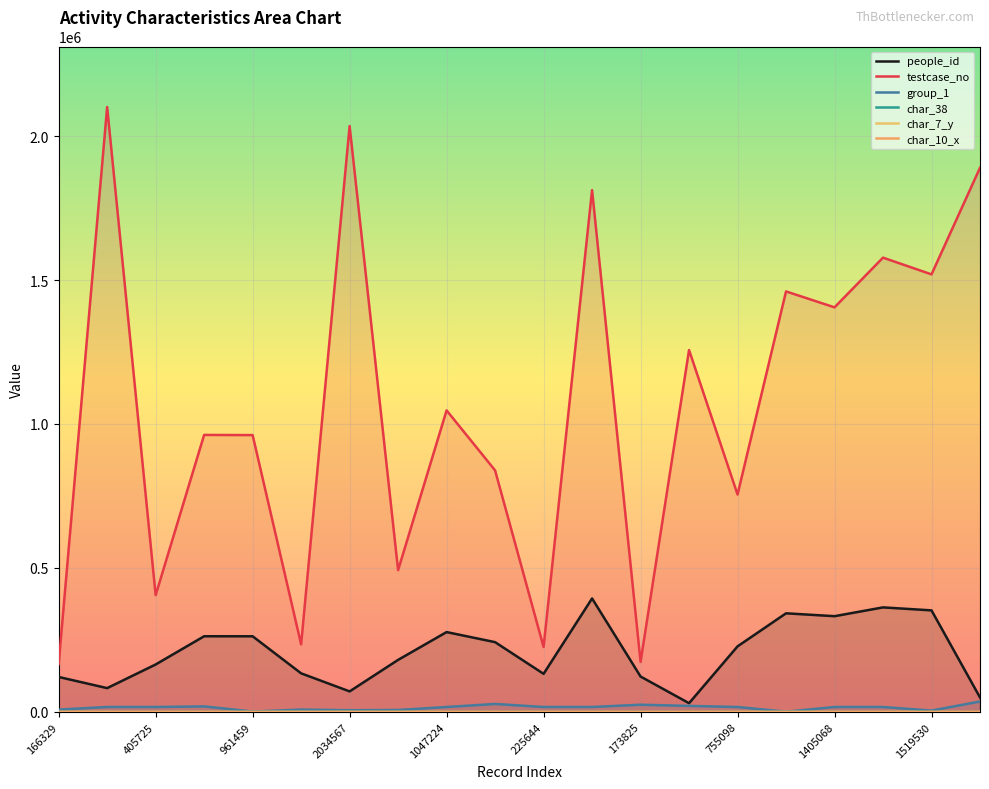

What is the difference between the maximum and second lowest values in the char_7_y series?

17